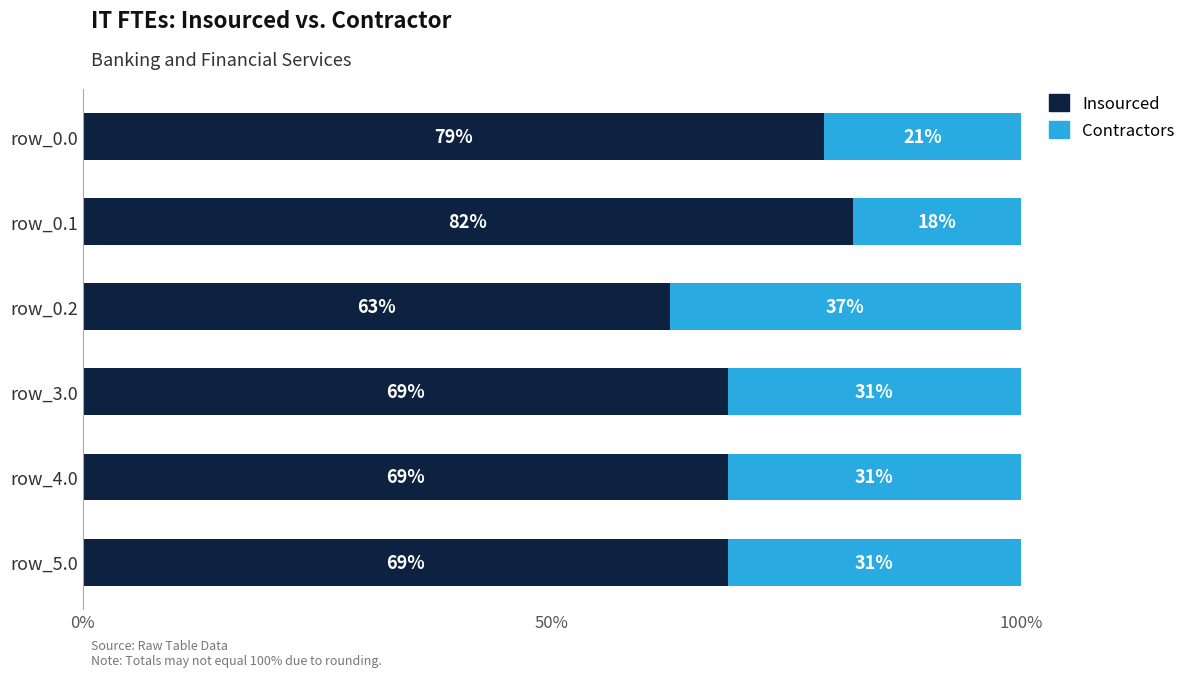

Which category has the lowest value in the Insourced series?

row_0.2